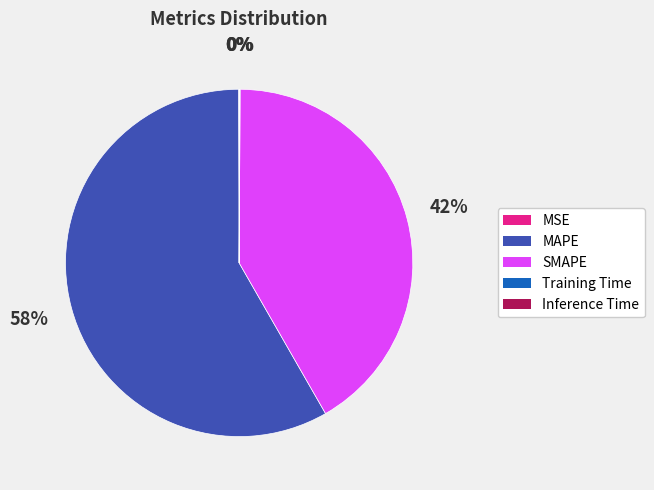

Does MAPE account for over 50% of the chart?

Yes